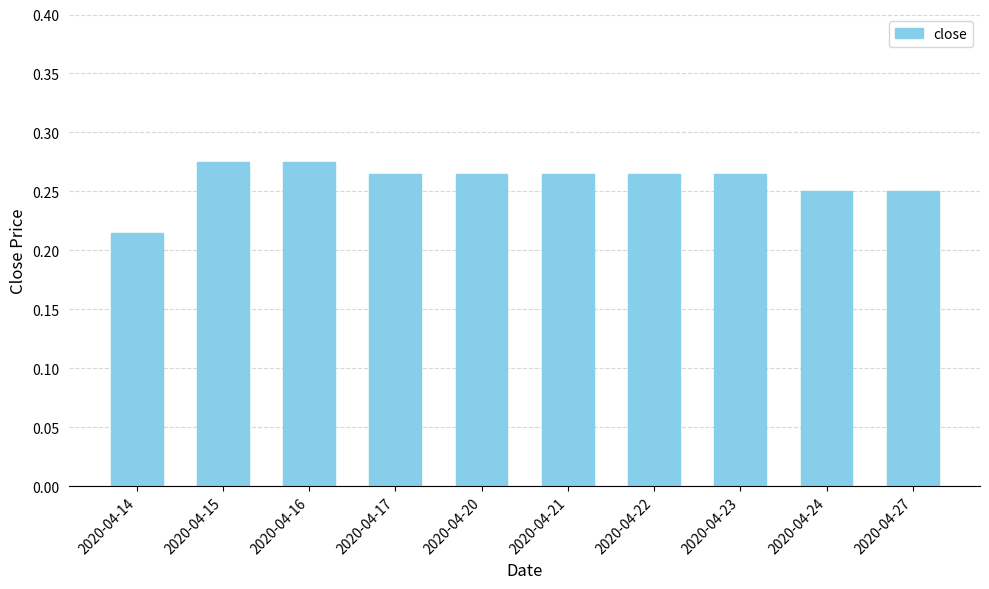

Which label corresponds to the smallest value in the chart?

2020-04-14